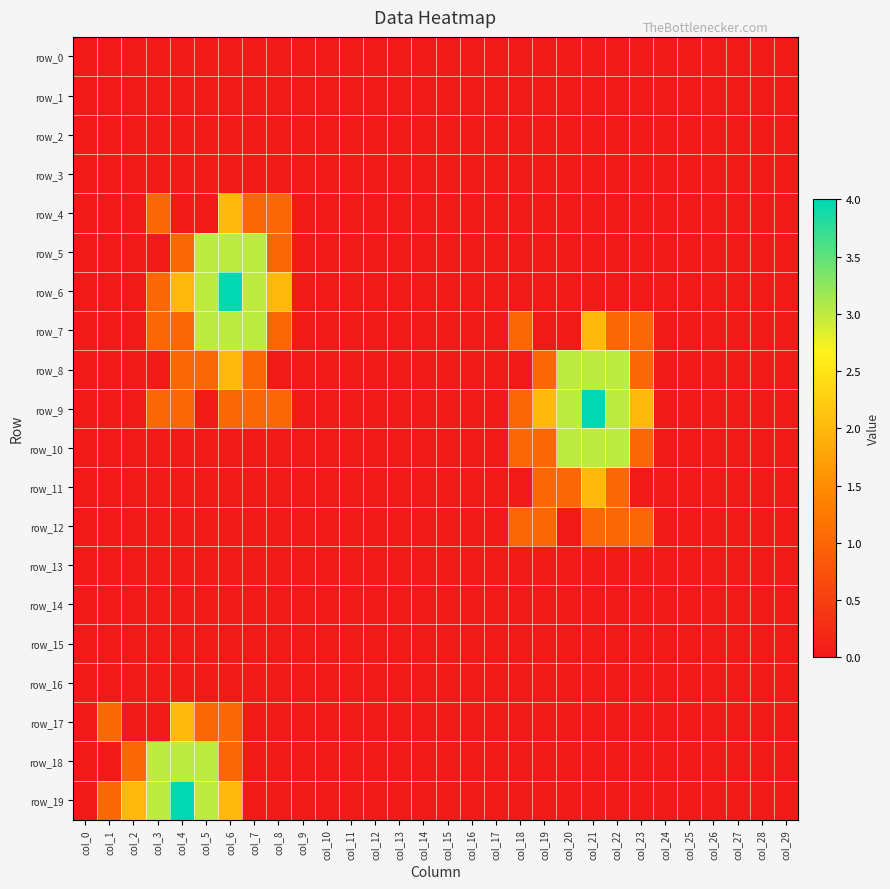

Where is row_4 nearest to the value 1?

col_3